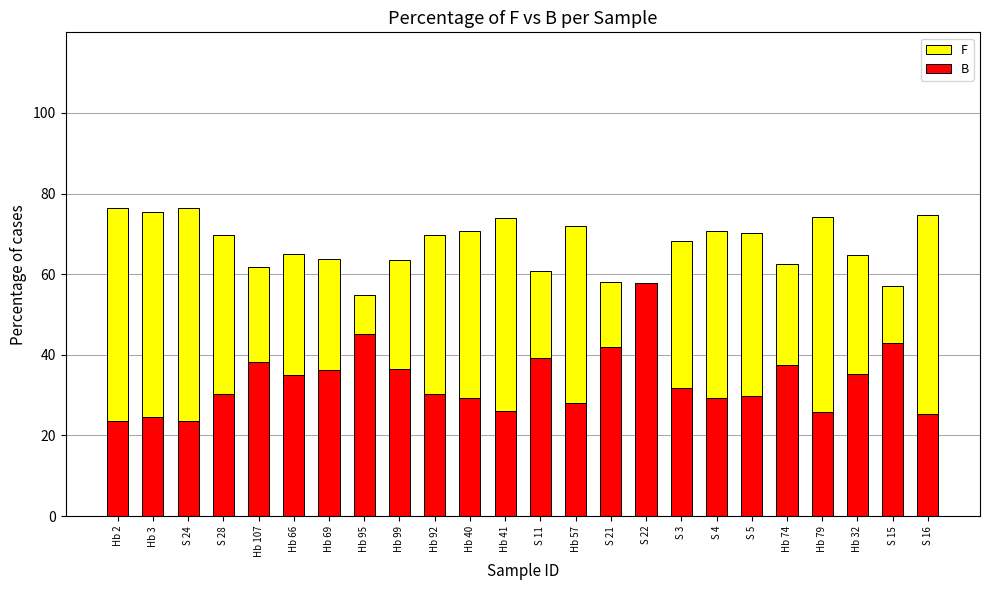

What is the maximum value for B?

57.9